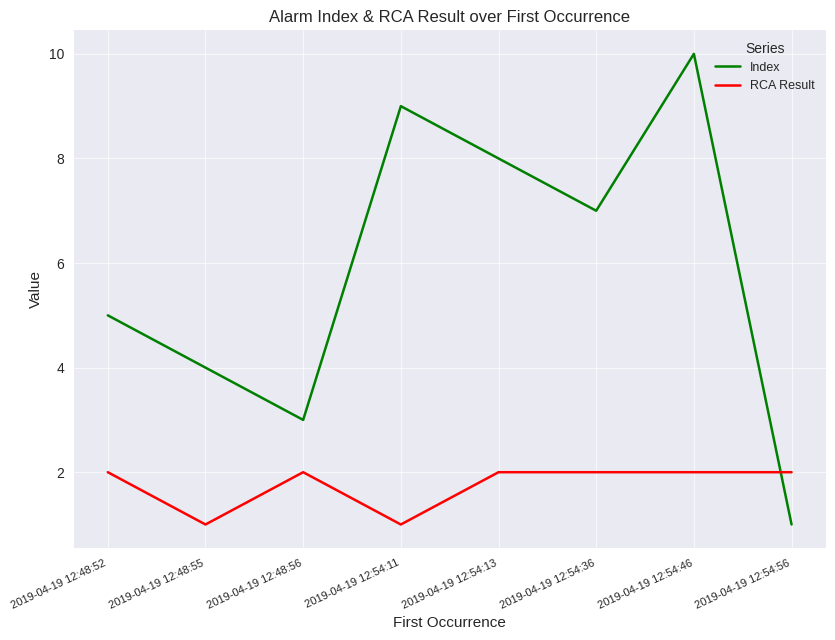

What is the smallest value displayed?

1